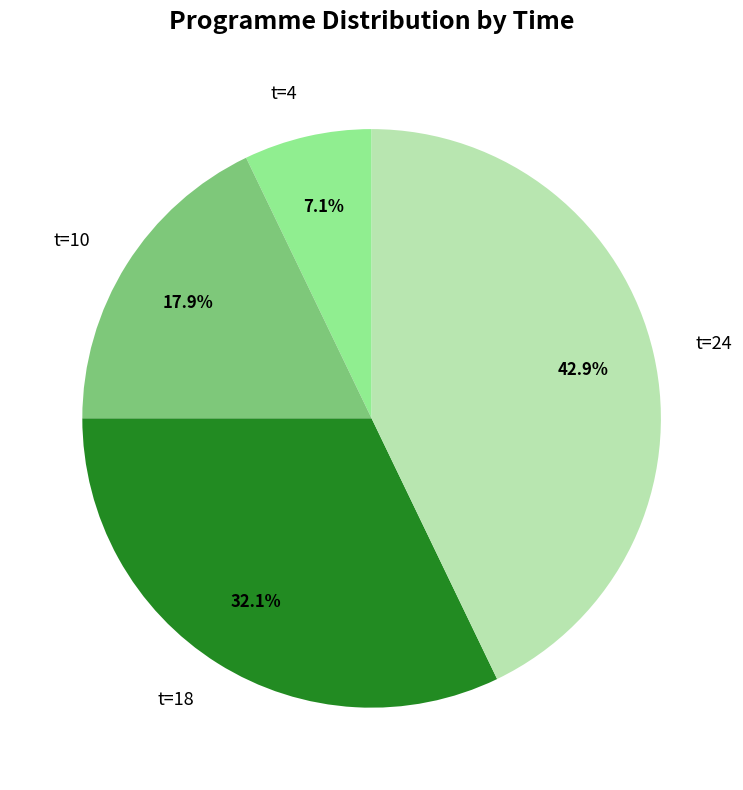

Which has a higher value, t=10 or t=24?

t=24